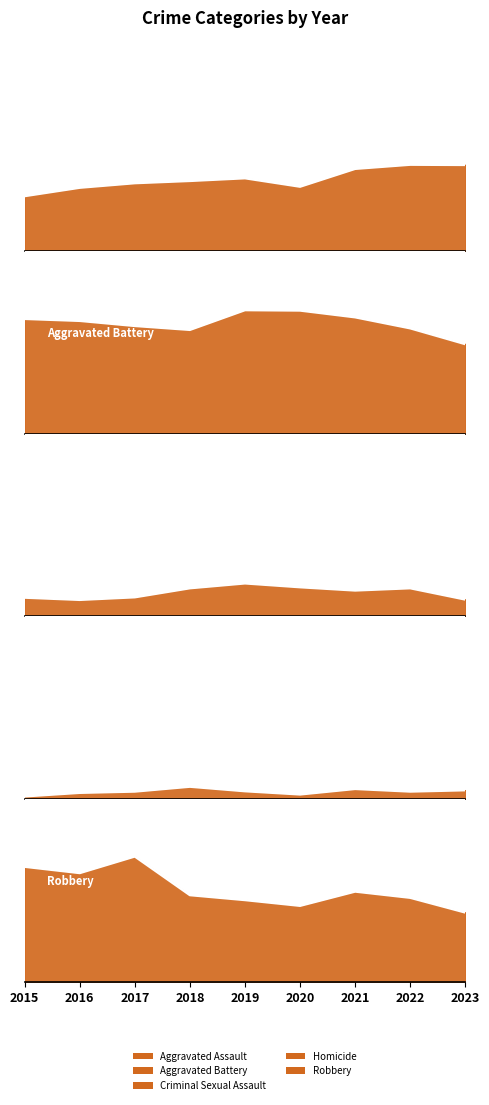

Where does the Robbery series first go above 45?

2015